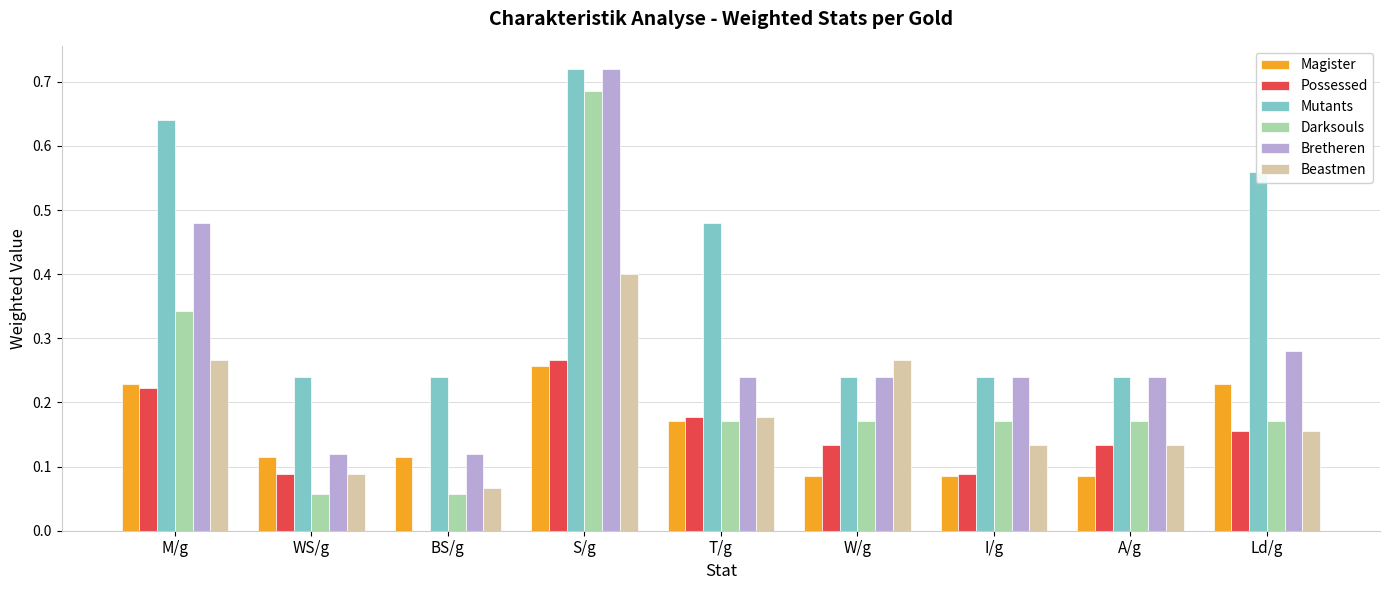

Which category has the highest value in the Darksouls series?

S/g